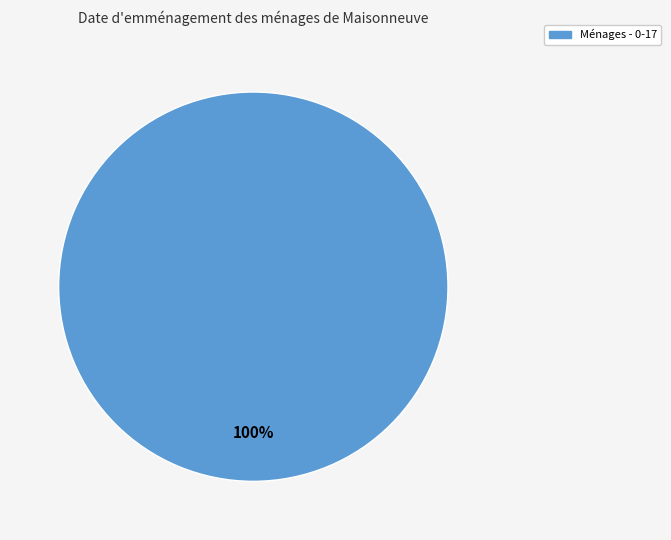

Is there any slice that represents more than half of the pie?

Yes